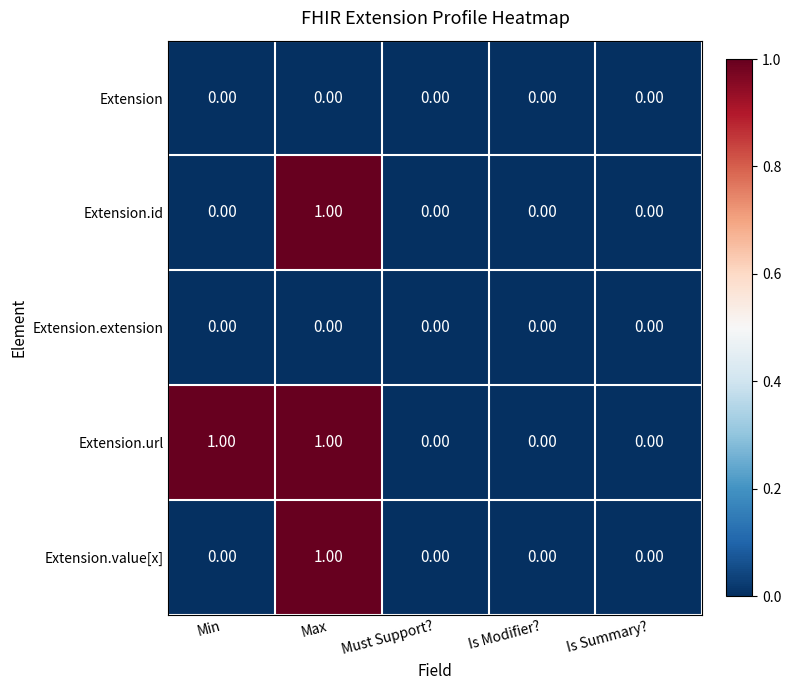

Which series has the largest total across all categories?

Extension.url